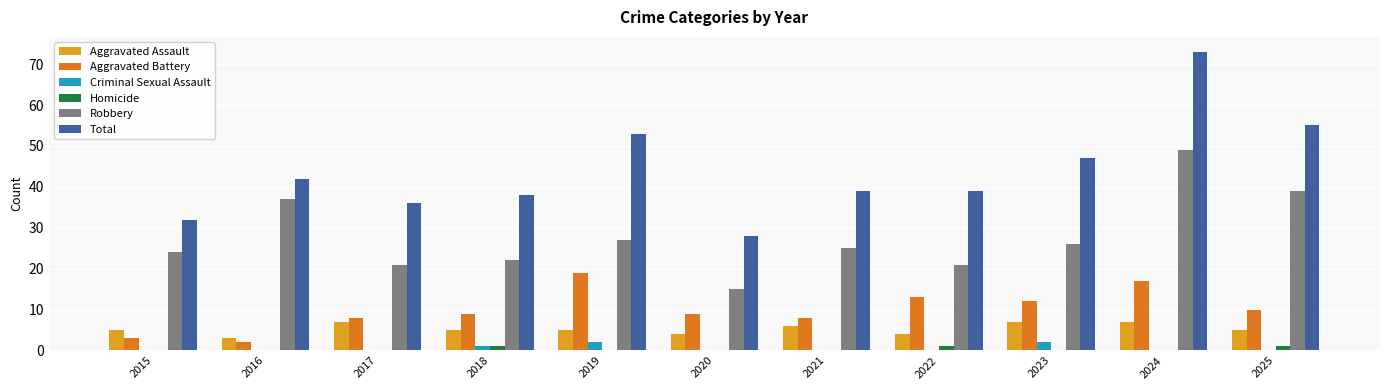

What is the maximum value shown in the chart?

73